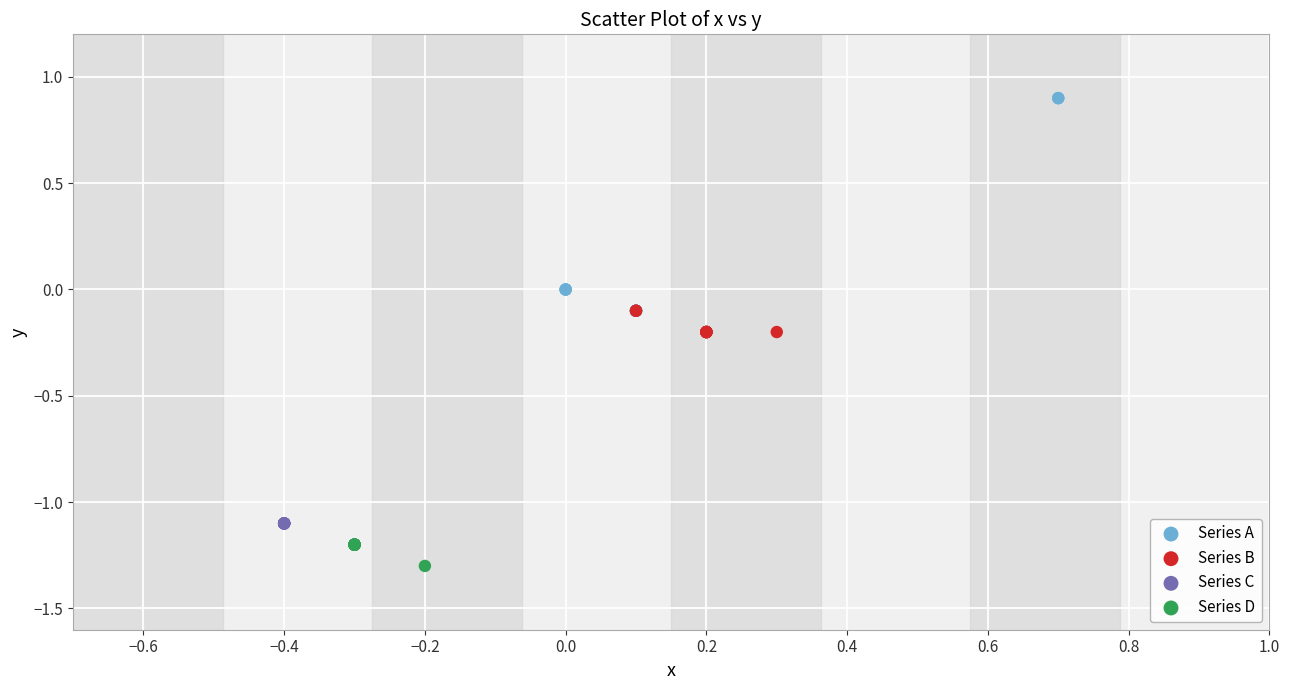

Which series contains the highest Y value?

Series A